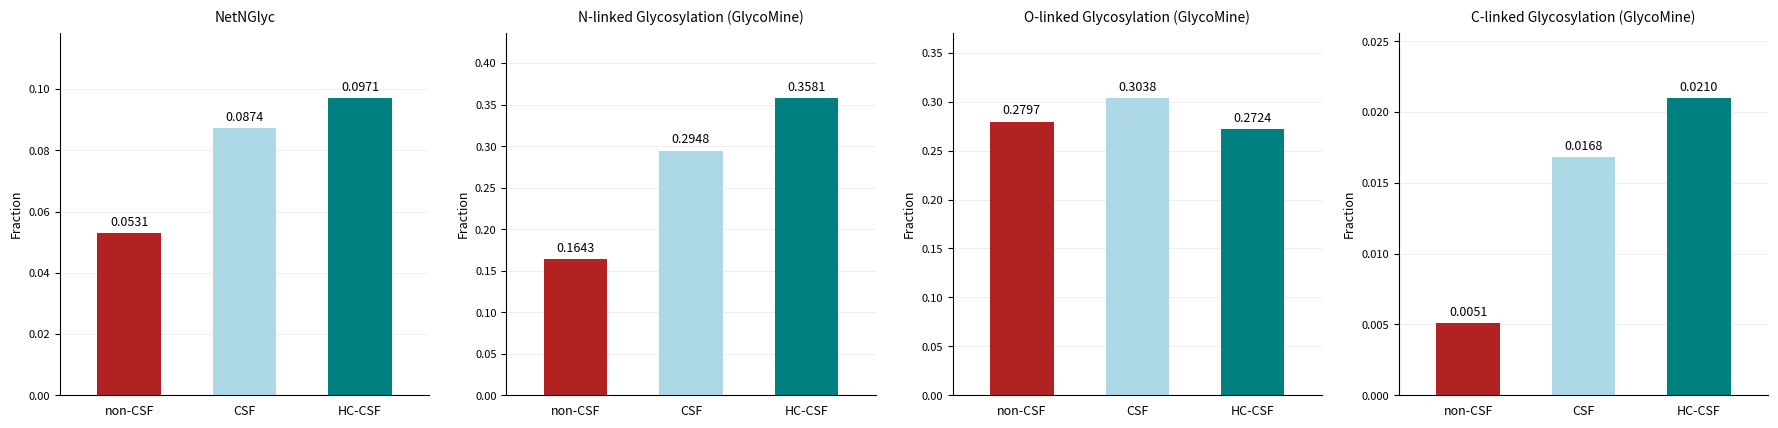

Is it true that O-linked Glycosylation (GlycoMine) equals 0.4 at CSF?

False